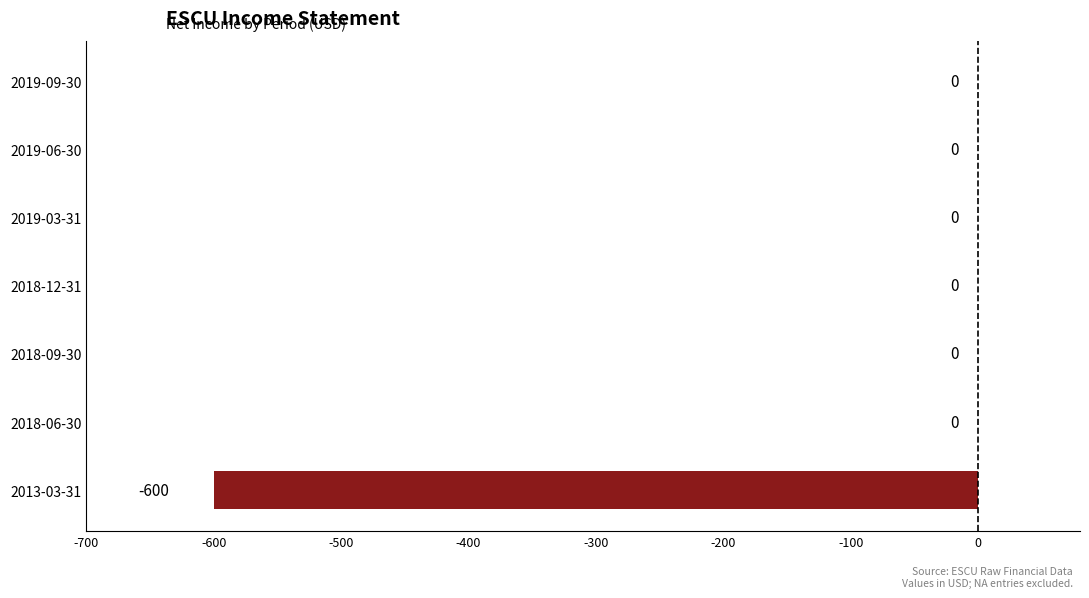

Between 2018-12-31 and 2013-03-31, which is larger?

2018-12-31